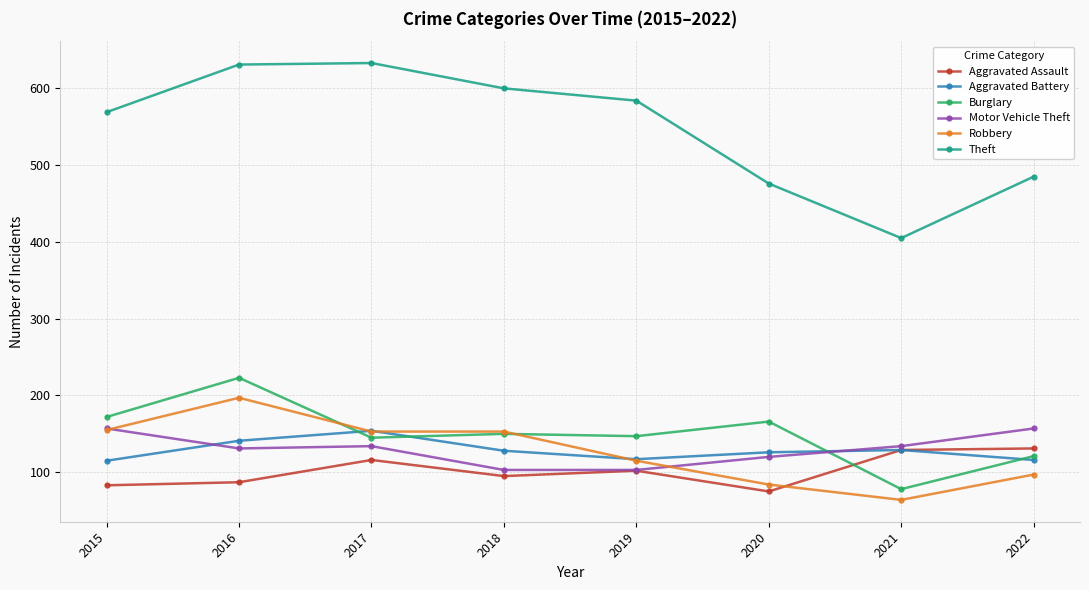

True or false: Aggravated Assault has more than 0 interior local peaks.

True